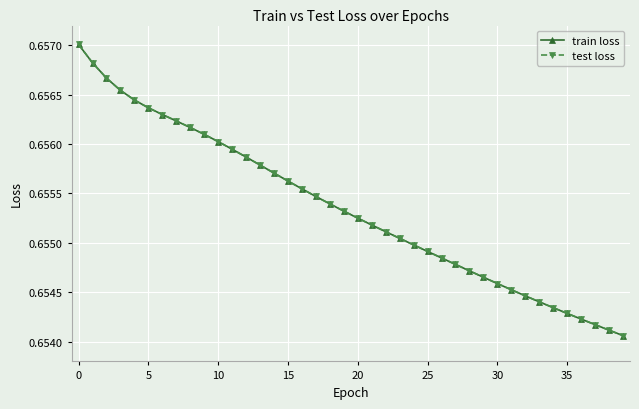

Which label corresponds to the smallest value in the chart?

39